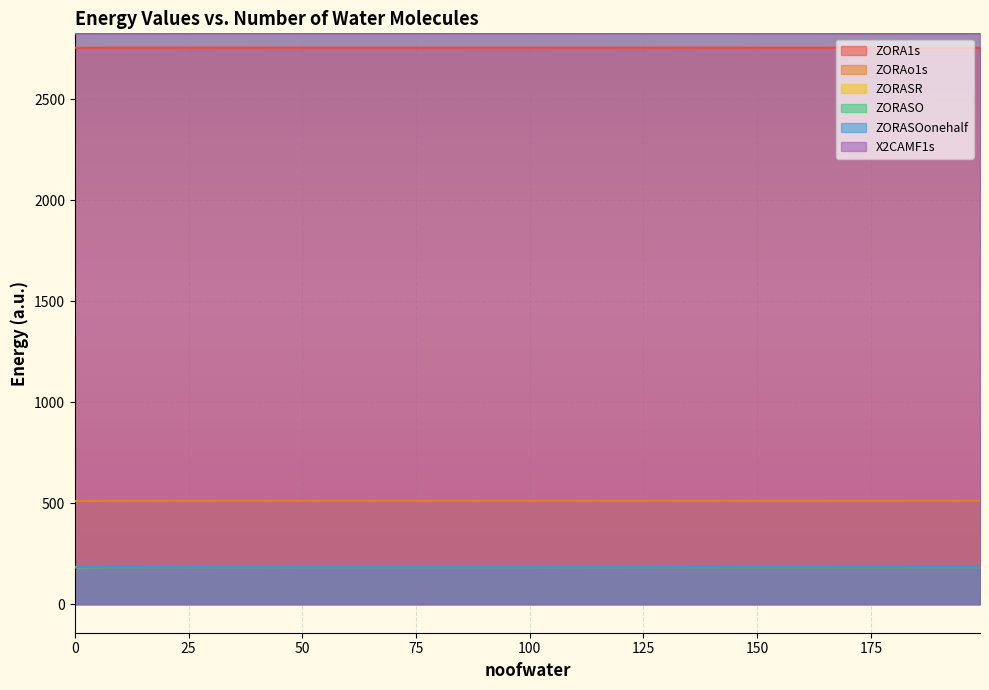

Between 149 and 7, which is larger?

7